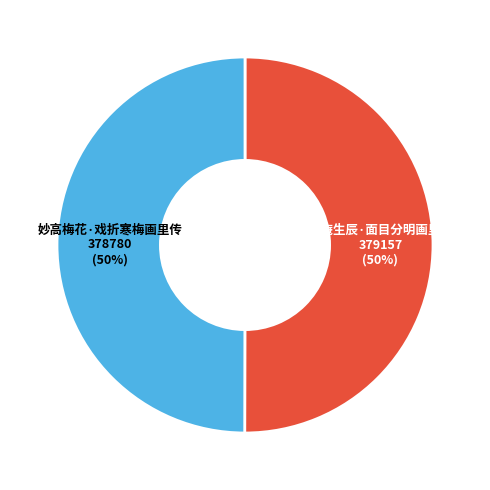

To the nearest percent, what is the average slice percentage?

50%